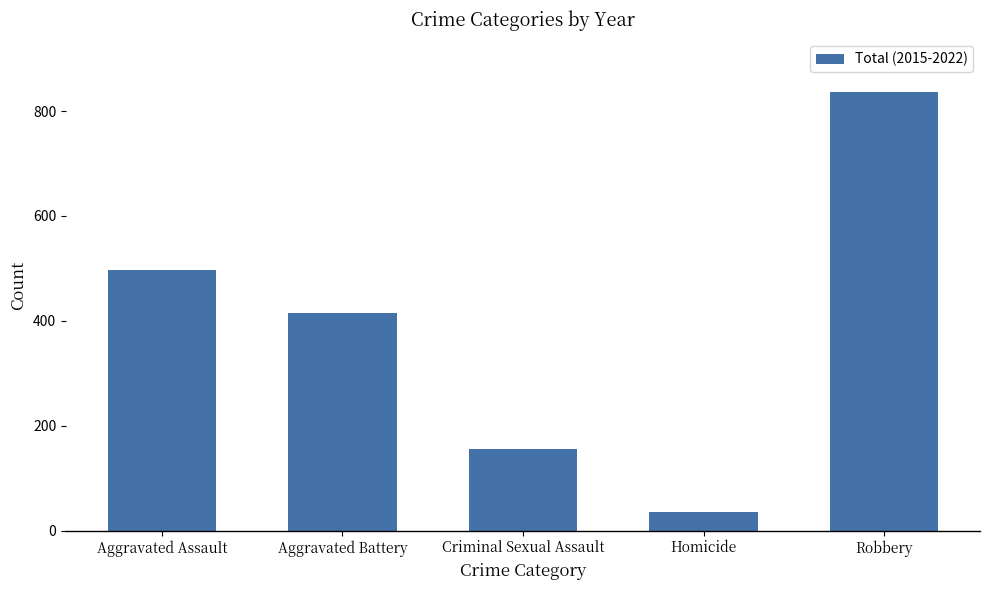

List the labels in order of value, smallest first.

Homicide, Criminal Sexual Assault, Aggravated Battery, Aggravated Assault, Robbery